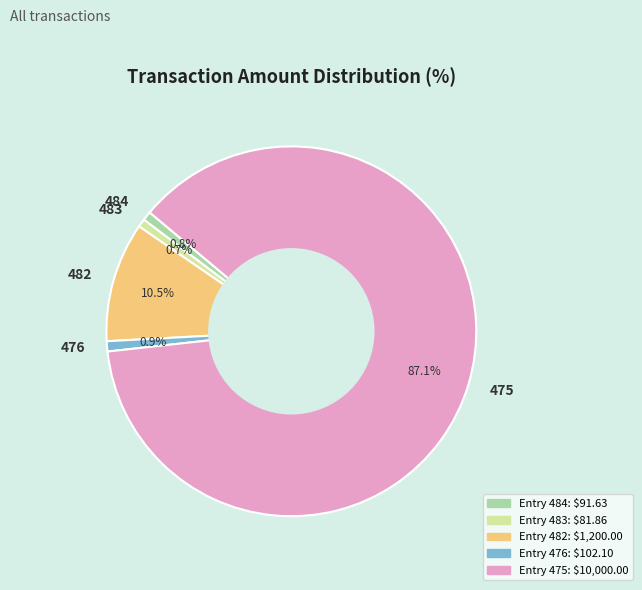

What is the largest slice in the pie chart?

475